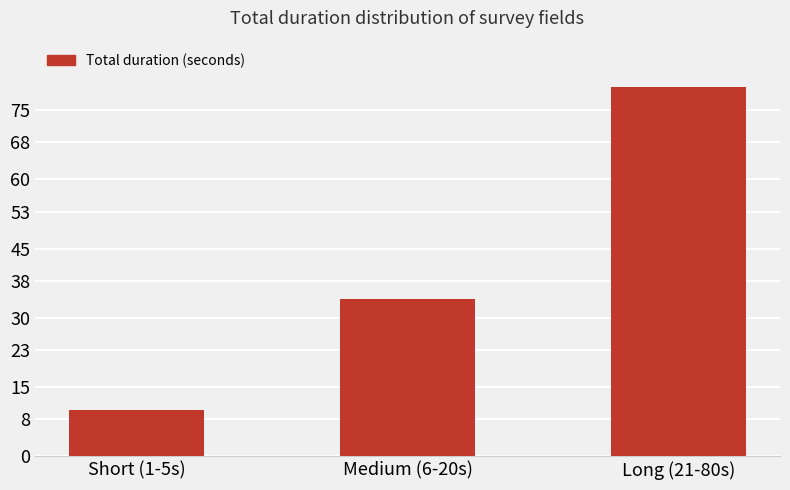

Where is the data nearest to the value 45?

Medium (6-20s)